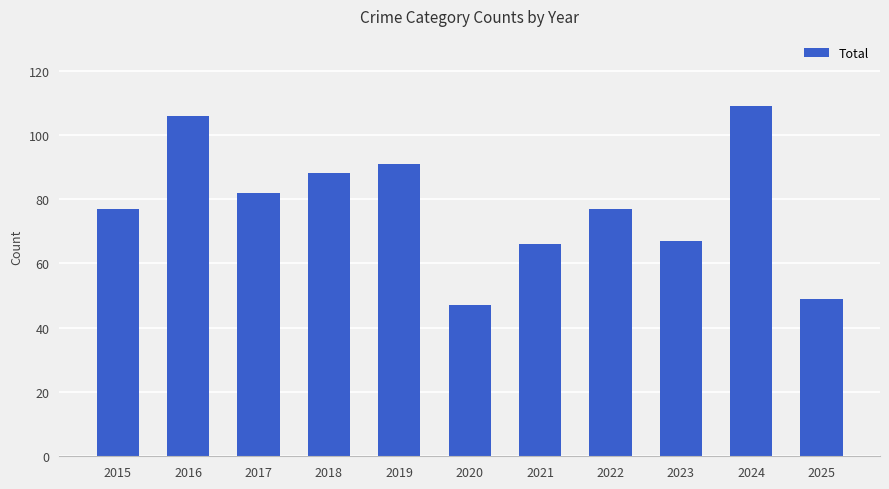

What is the change in value from 2016 to 2018?

-18